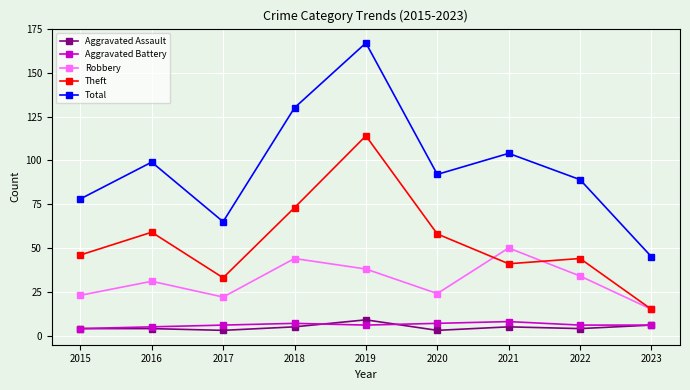

How many lines are shown in the chart?

5